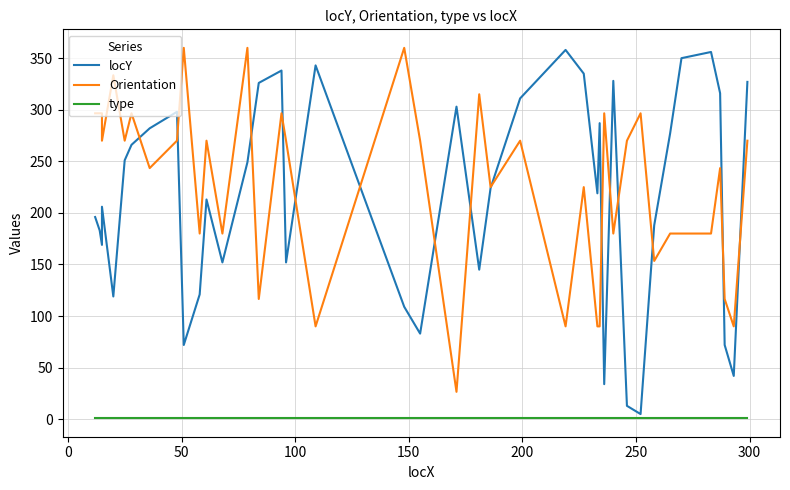

How many interior local peaks does the Orientation series have?

13